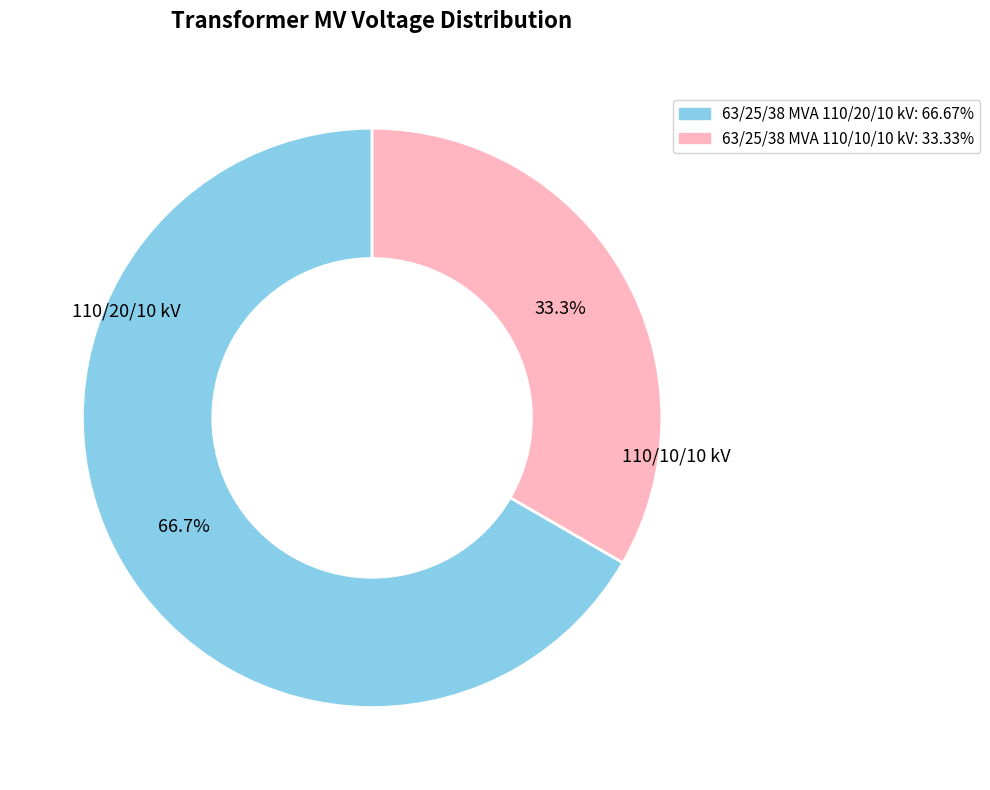

Rank the categories by value from highest to lowest.

110/20/10 kV, 110/10/10 kV